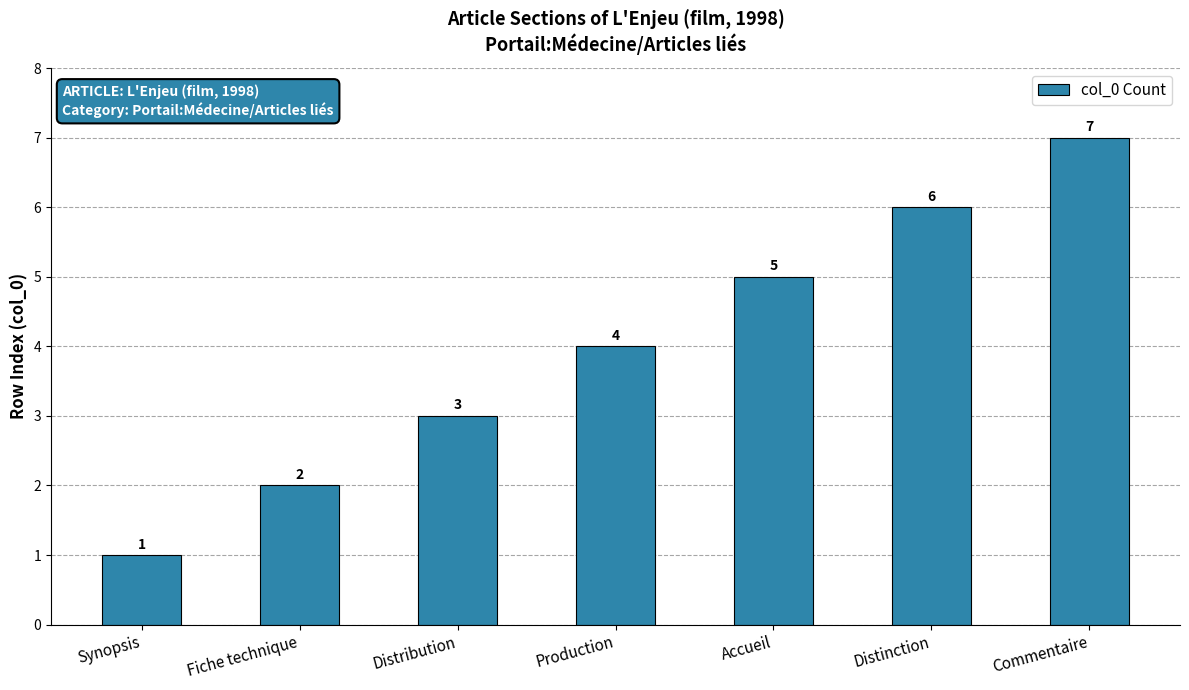

Are the bars grouped side by side (vs. stacked)?

No